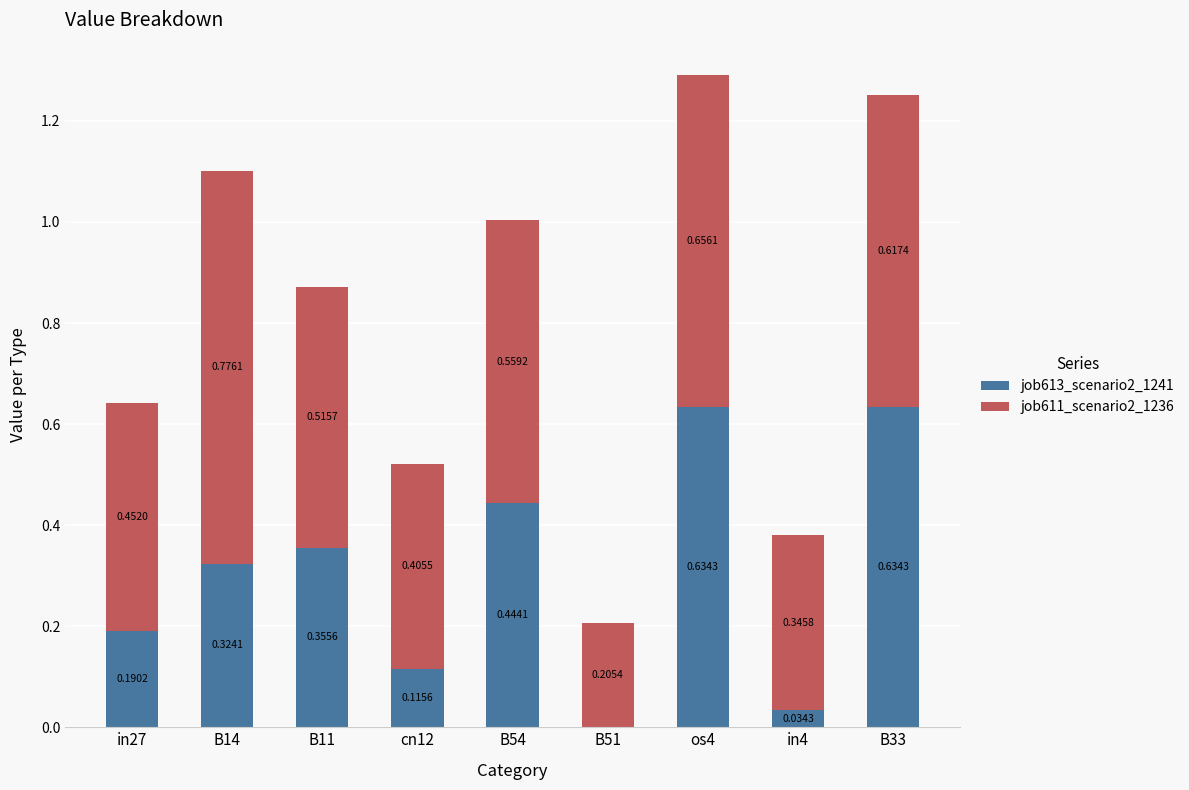

What is the total value across all series at B14?

1.1